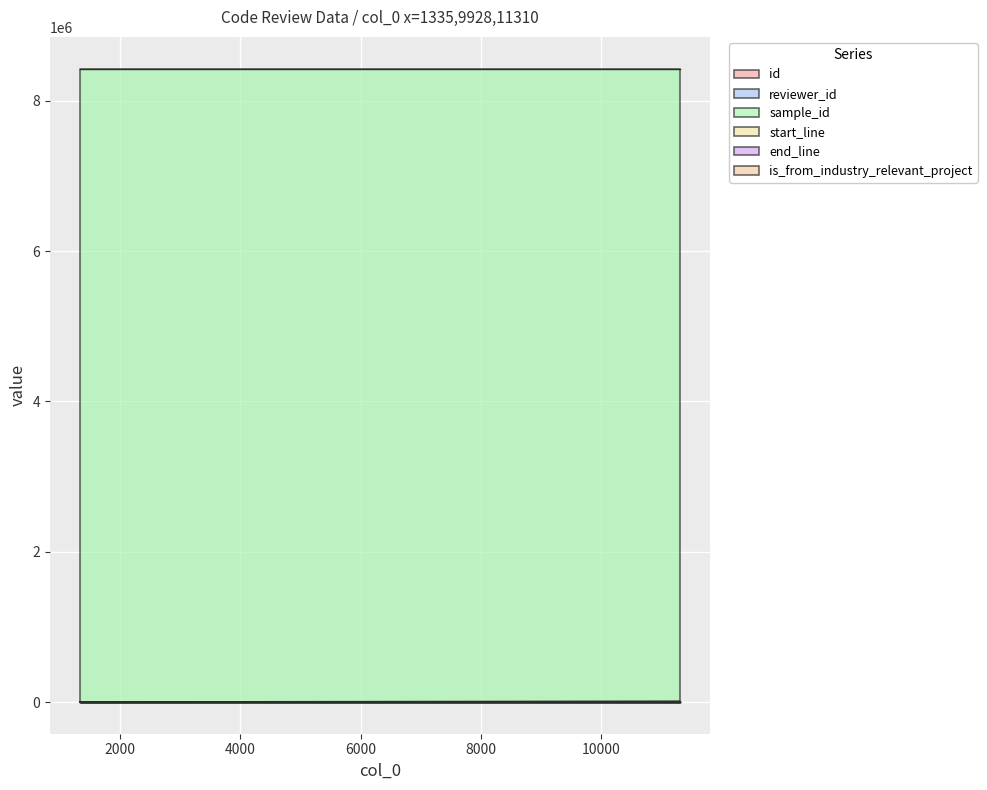

Which category has the lowest value in the reviewer_id series?

11310